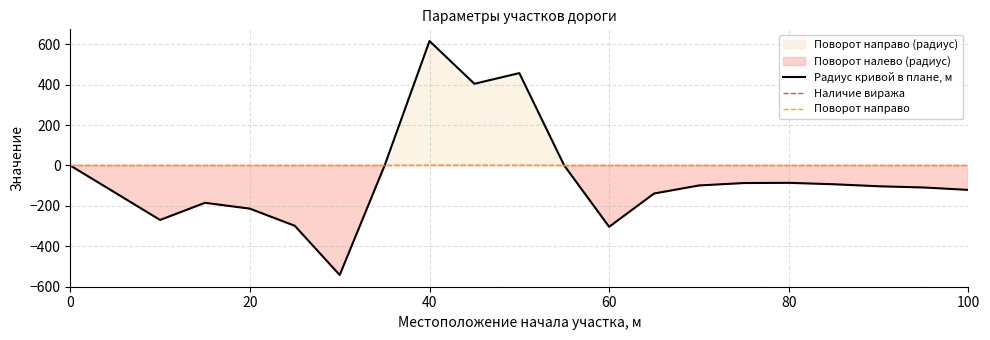

What is the minimum value for Радиус кривой в плане, м?

-543